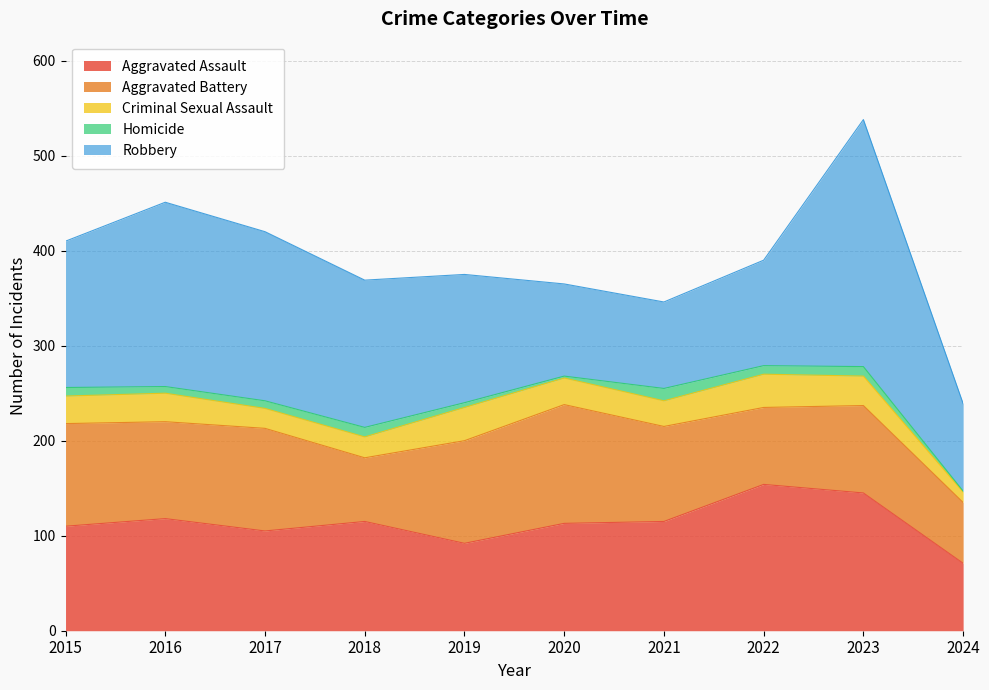

What is the value of the Robbery point at the 9th from the left?

260